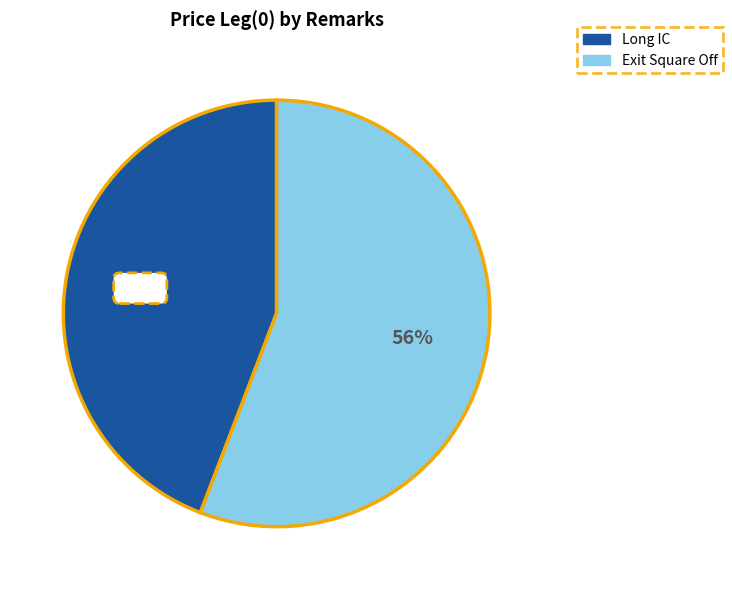

To the nearest percent, what is the average slice percentage?

50%